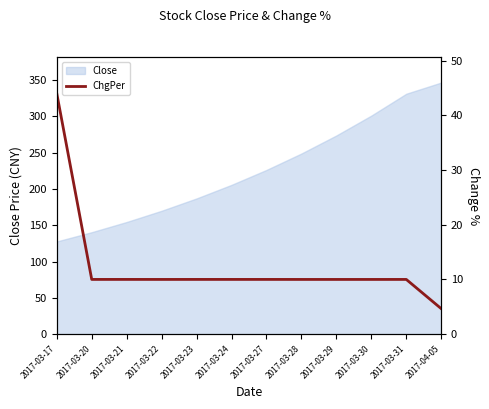

Reading left to right, extract all data points from this chart.

2017-03-17=44.0	2017-03-20=10.0	2017-03-21=10.0	2017-03-22=10.0	2017-03-23=10.0	2017-03-24=10.0	2017-03-27=10.0	2017-03-28=10.0	2017-03-29=10.0	2017-03-30=10.0	2017-03-31=10.0	2017-04-05=4.7